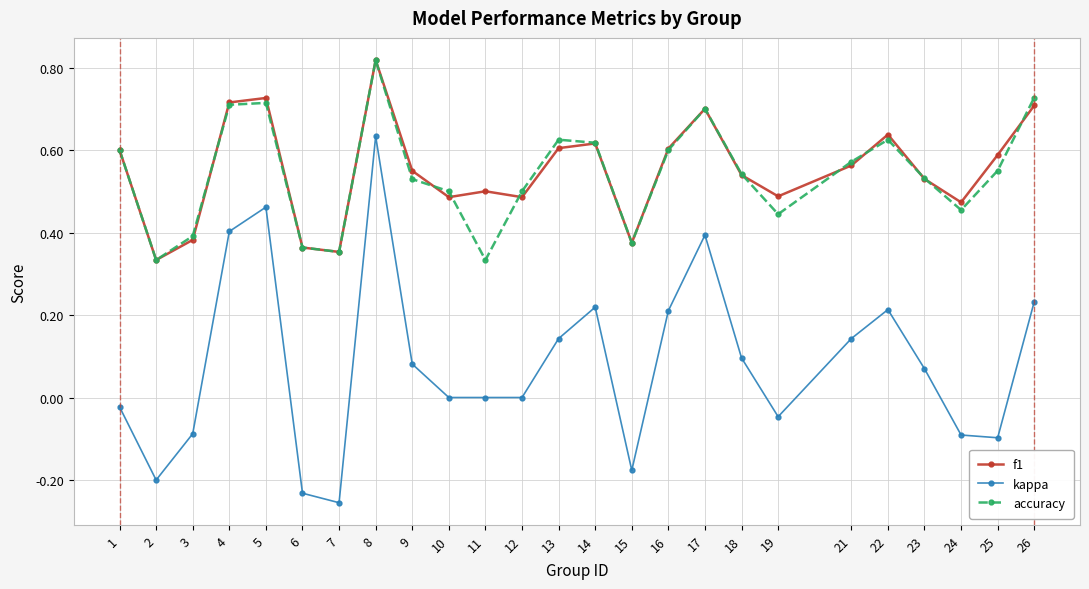

The value of kappa at 5 is 0.5. True or false?

True